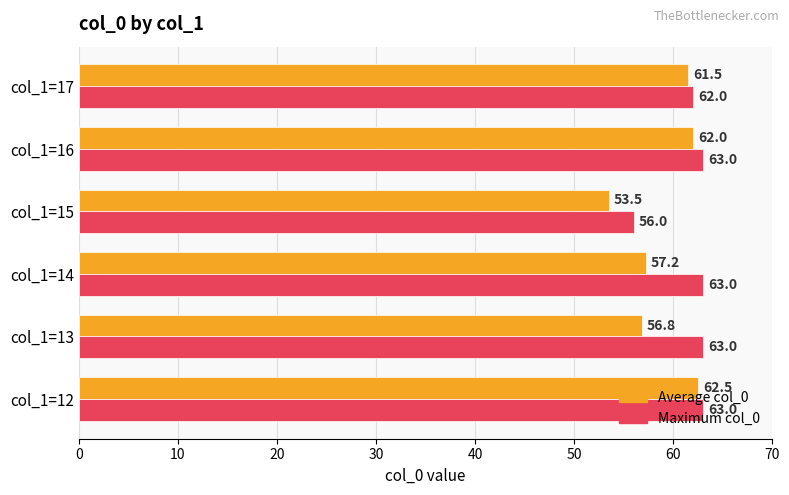

The value of Average col_0 at col_1=12 is 112.3. True or false?

False